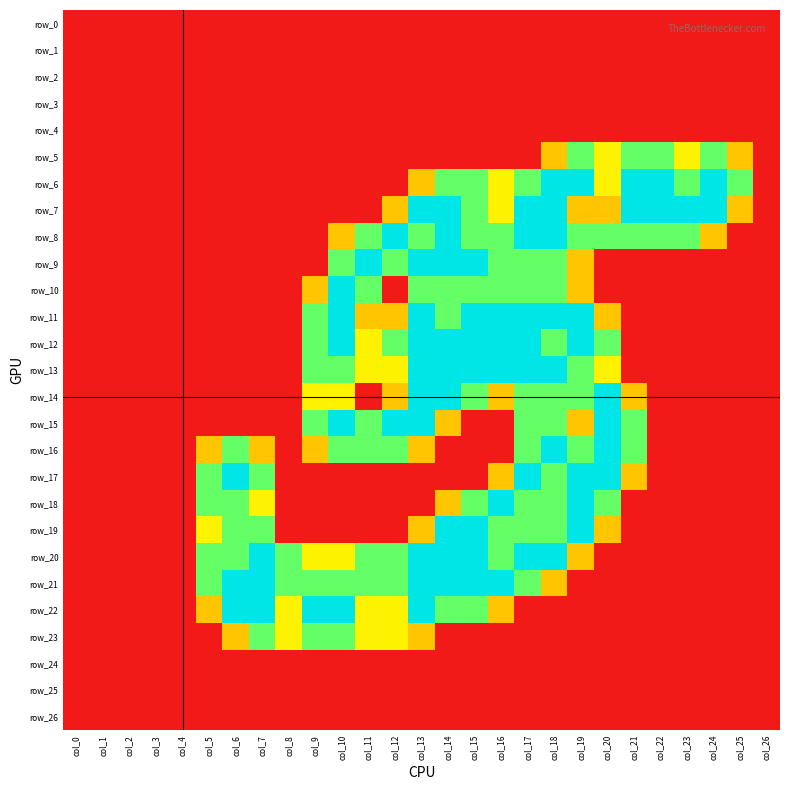

True or false: row_23 has a value of 2.3 at col_7.

False